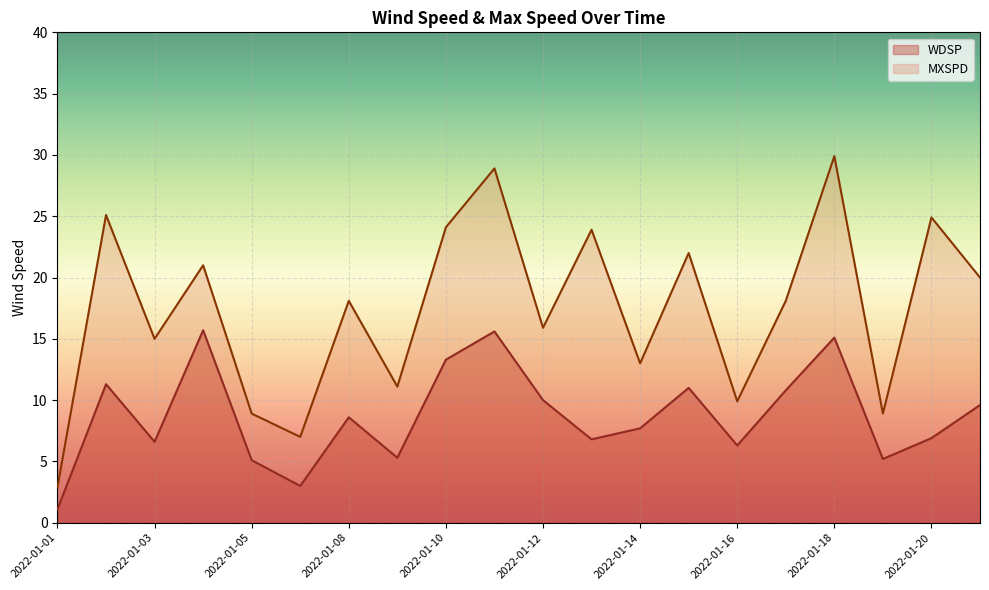

What is the value of the WDSP point at the 6th from the left?

3.0